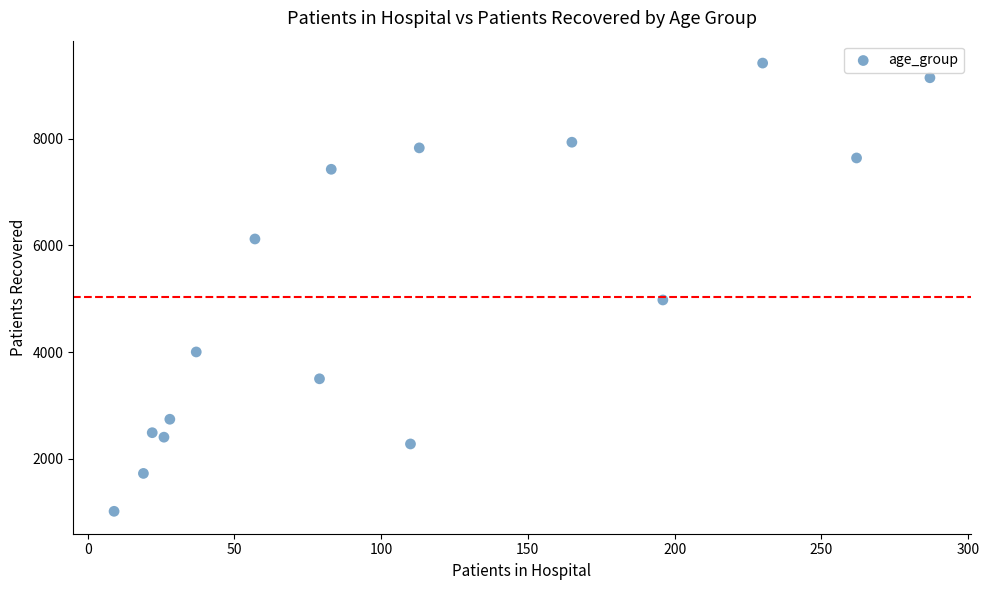

What is the range of X values (max minus min)?

278